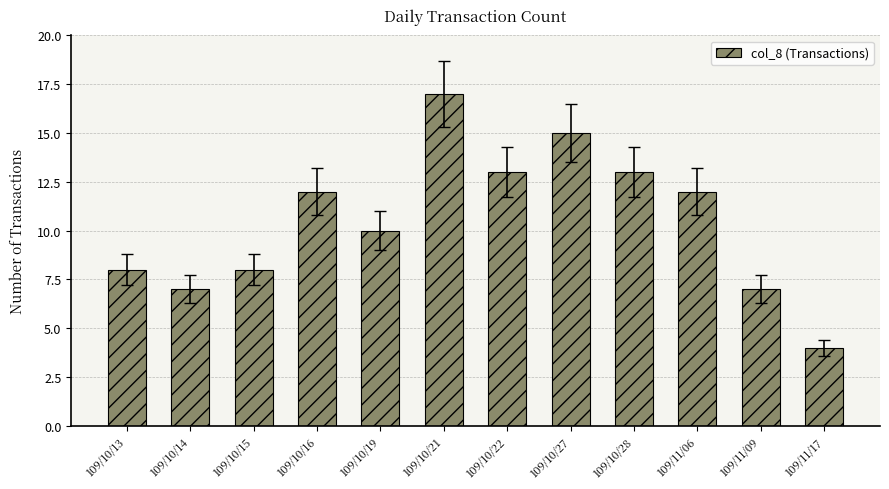

What is the greatest value displayed?

17